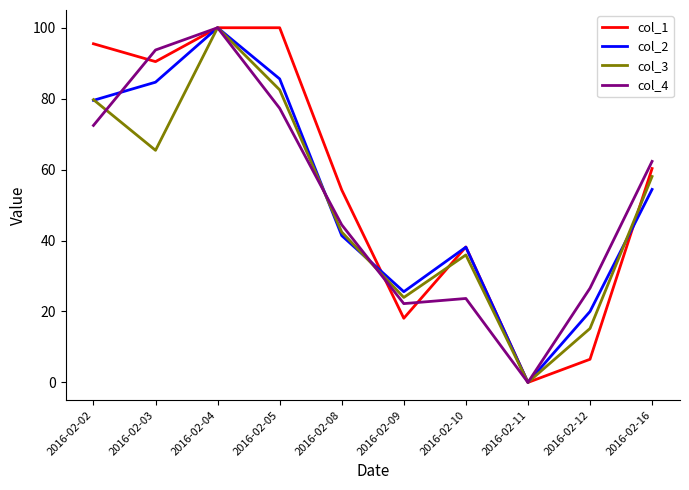

List the labels in order of col_4 value, smallest first.

2016-02-11, 2016-02-09, 2016-02-10, 2016-02-12, 2016-02-08, 2016-02-16, 2016-02-02, 2016-02-05, 2016-02-03, 2016-02-04